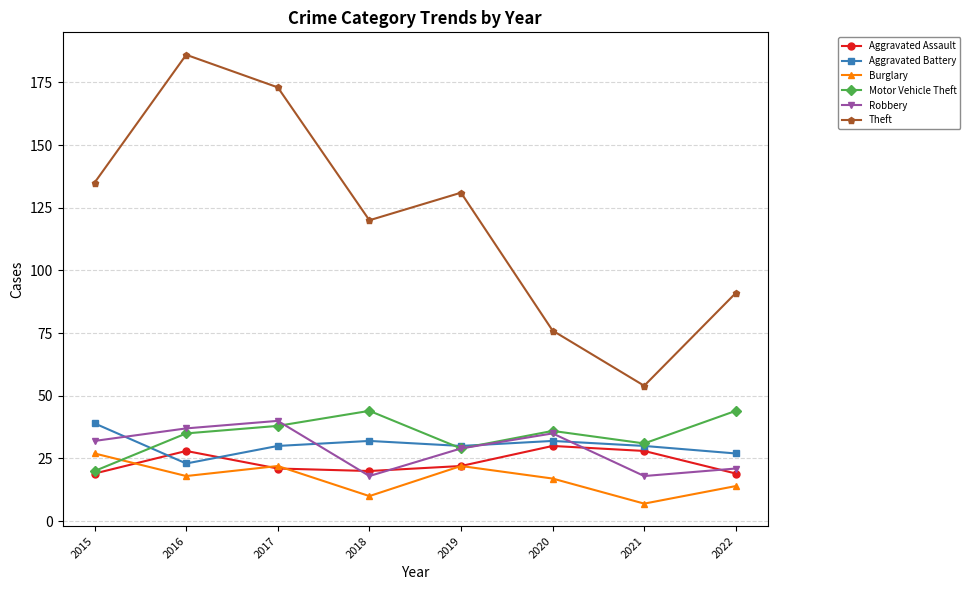

Reading left to right, list all the values displayed in this chart.

Aggravated Assault: 2015=19	2016=28	2017=21	2018=20	2019=22	2020=30	2021=28	2022=19
Aggravated Battery: 2015=39	2016=23	2017=30	2018=32	2019=30	2020=32	2021=30	2022=27
Burglary: 2015=27	2016=18	2017=22	2018=10	2019=22	2020=17	2021=7	2022=14
Motor Vehicle Theft: 2015=20	2016=35	2017=38	2018=44	2019=29	2020=36	2021=31	2022=44
Robbery: 2015=32	2016=37	2017=40	2018=18	2019=29	2020=35	2021=18	2022=21
Theft: 2015=135	2016=186	2017=173	2018=120	2019=131	2020=76	2021=54	2022=91